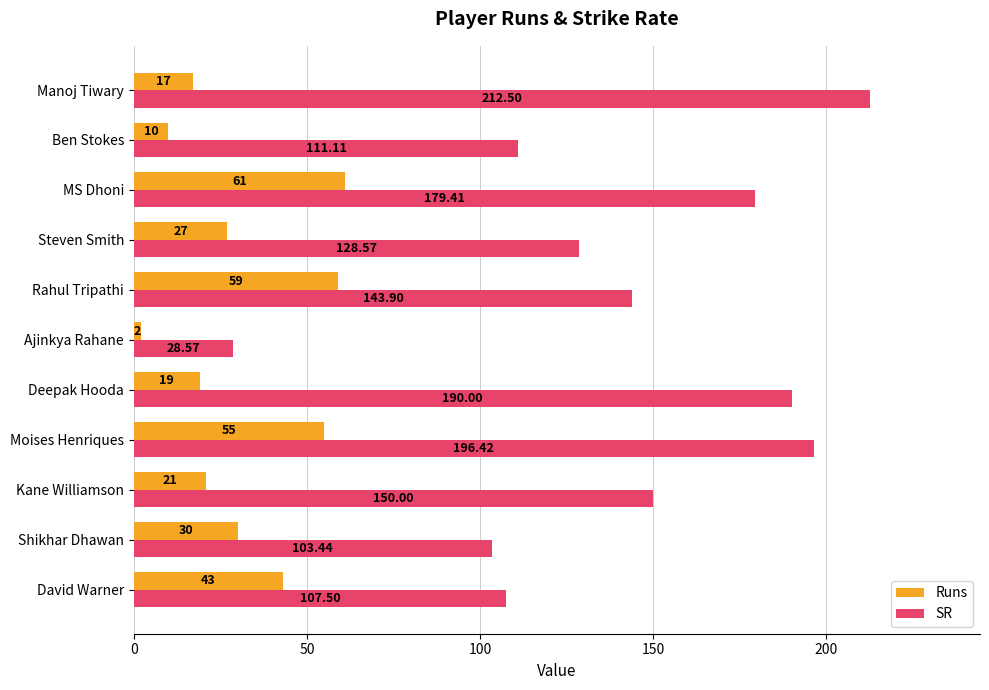

Which series has the widest spread of values?

SR